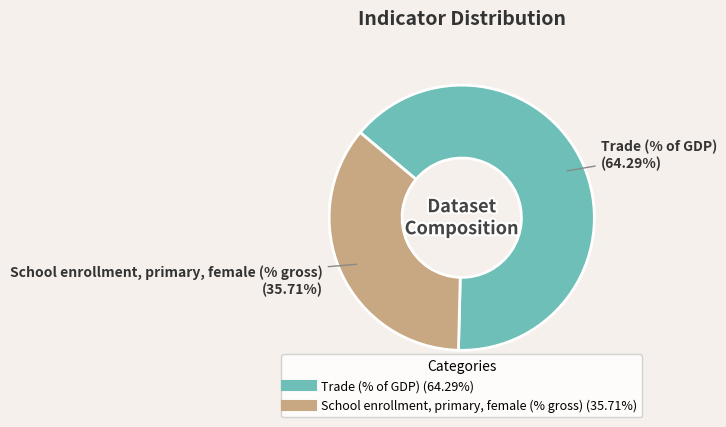

Which slice is the smallest?

School enrollment, primary, female (% gross)